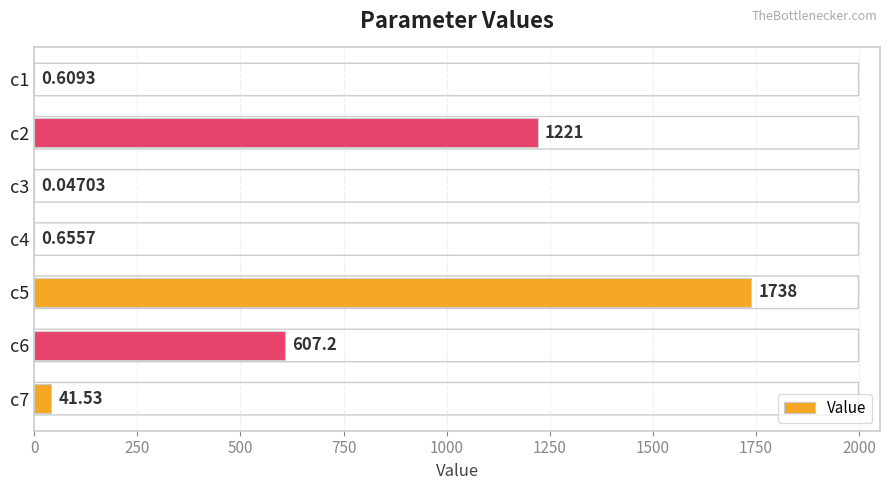

What is the change in value from c5 to c7?

-1696.0